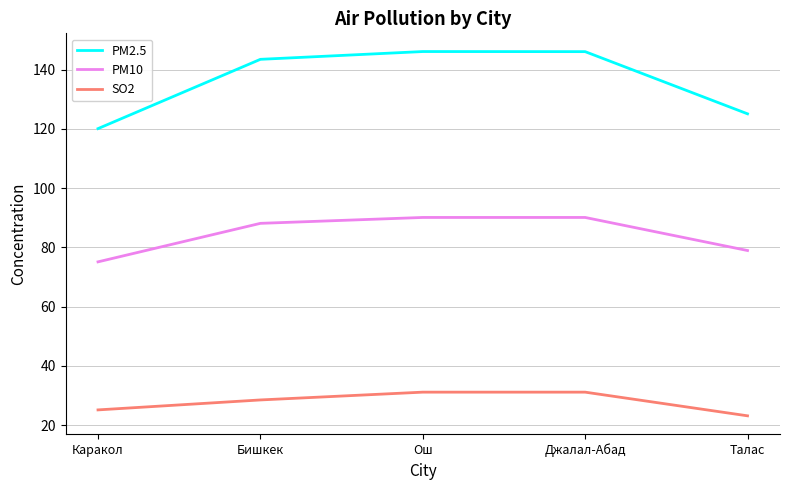

Which category has the lowest value in the SO2 series?

Талас